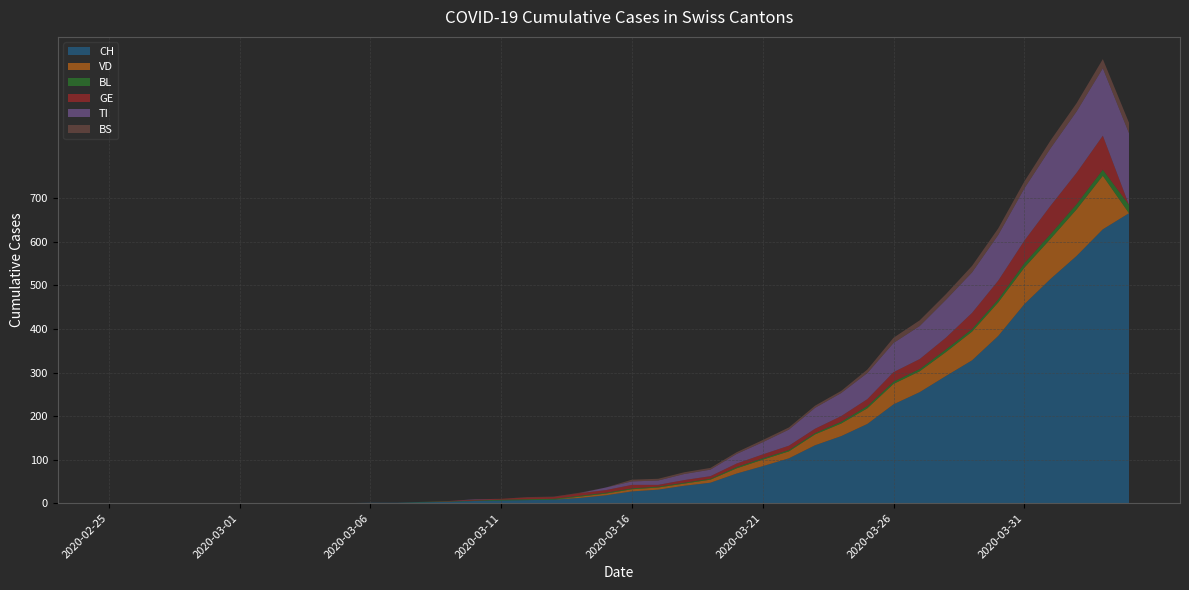

Reading right to left, transcribe all the data shown in this chart.

CH: 2020-04-04=666	2020-04-03=629	2020-04-02=568	2020-04-01=515	2020-03-31=457	2020-03-30=384	2020-03-29=328	2020-03-28=292	2020-03-27=255	2020-03-26=227	2020-03-25=182	2020-03-24=154	2020-03-23=133	2020-03-22=103	2020-03-21=85	2020-03-20=68	2020-03-19=47	2020-03-18=40	2020-03-17=31	2020-03-16=27	2020-03-15=18	2020-03-14=12	2020-03-13=8	2020-03-12=7	2020-03-11=6	2020-03-10=5	2020-03-09=3	2020-03-08=2	2020-03-07=1	2020-03-06=1	2020-03-05=0	2020-03-04=0	2020-03-03=0	2020-03-02=0	2020-03-01=0	2020-02-29=0	2020-02-28=0	2020-02-27=0	2020-02-26=0	2020-02-25=0
VD: 2020-04-04=0	2020-04-03=123	2020-04-02=107	2020-04-01=92	2020-03-31=84	2020-03-30=77	2020-03-29=66	2020-03-28=55	2020-03-27=48	2020-03-26=47	2020-03-25=36	2020-03-24=29	2020-03-23=25	2020-03-22=16	2020-03-21=15	2020-03-20=12	2020-03-19=7	2020-03-18=5	2020-03-17=5	2020-03-16=5	2020-03-15=4	2020-03-14=3	2020-03-13=0	2020-03-12=0	2020-03-11=0	2020-03-10=0	2020-03-09=0	2020-03-08=0	2020-03-07=0	2020-03-06=0	2020-03-05=0	2020-03-04=0	2020-03-03=0	2020-03-02=0	2020-03-01=0	2020-02-29=0	2020-02-28=0	2020-02-27=0	2020-02-26=0	2020-02-25=0
BL: 2020-04-04=19	2020-04-03=14	2020-04-02=12	2020-04-01=11	2020-03-31=10	2020-03-30=7	2020-03-29=6	2020-03-28=6	2020-03-27=5	2020-03-26=5	2020-03-25=5	2020-03-24=4	2020-03-23=3	2020-03-22=3	2020-03-21=3	2020-03-20=3	2020-03-19=2	2020-03-18=2	2020-03-17=2	2020-03-16=2	2020-03-15=2	2020-03-14=2	2020-03-13=2	2020-03-12=2	2020-03-11=2	2020-03-10=1	2020-03-09=1	2020-03-08=1	2020-03-07=0	2020-03-06=0	2020-03-05=0	2020-03-04=0	2020-03-03=0	2020-03-02=0	2020-03-01=0	2020-02-29=0	2020-02-28=0	2020-02-27=0	2020-02-26=0	2020-02-25=0
GE: 2020-04-04=0	2020-04-03=78	2020-04-02=72	2020-04-01=65	2020-03-31=52	2020-03-30=43	2020-03-29=37	2020-03-28=27	2020-03-27=23	2020-03-26=22	2020-03-25=16	2020-03-24=13	2020-03-23=10	2020-03-22=10	2020-03-21=9	2020-03-20=8	2020-03-19=6	2020-03-18=6	2020-03-17=4	2020-03-16=8	2020-03-15=6	2020-03-14=6	2020-03-13=4	2020-03-12=4	2020-03-11=2	2020-03-10=2	2020-03-09=1	2020-03-08=0	2020-03-07=0	2020-03-06=0	2020-03-05=0	2020-03-04=0	2020-03-03=0	2020-03-02=0	2020-03-01=0	2020-02-29=0	2020-02-28=0	2020-02-27=0	2020-02-26=0	2020-02-25=0
TI: 2020-04-04=165	2020-04-03=155	2020-04-02=141	2020-04-01=132	2020-03-31=120	2020-03-30=105	2020-03-29=93	2020-03-28=87	2020-03-27=76	2020-03-26=67	2020-03-25=60	2020-03-24=53	2020-03-23=48	2020-03-22=37	2020-03-21=28	2020-03-20=22	2020-03-19=15	2020-03-18=14	2020-03-17=10	2020-03-16=8	2020-03-15=6	2020-03-14=0	2020-03-13=0	2020-03-12=0	2020-03-11=0	2020-03-10=1	2020-03-09=0	2020-03-08=0	2020-03-07=0	2020-03-06=0	2020-03-05=0	2020-03-04=0	2020-03-03=0	2020-03-02=0	2020-03-01=0	2020-02-29=0	2020-02-28=0	2020-02-27=0	2020-02-26=0	2020-02-25=0
BS: 2020-04-04=24	2020-04-03=21	2020-04-02=19	2020-04-01=18	2020-03-31=16	2020-03-30=15	2020-03-29=15	2020-03-28=13	2020-03-27=13	2020-03-26=12	2020-03-25=8	2020-03-24=5	2020-03-23=5	2020-03-22=5	2020-03-21=5	2020-03-20=4	2020-03-19=4	2020-03-18=4	2020-03-17=4	2020-03-16=4	2020-03-15=0	2020-03-14=1	2020-03-13=1	2020-03-12=1	2020-03-11=0	2020-03-10=0	2020-03-09=0	2020-03-08=0	2020-03-07=0	2020-03-06=0	2020-03-05=0	2020-03-04=0	2020-03-03=0	2020-03-02=0	2020-03-01=0	2020-02-29=0	2020-02-28=0	2020-02-27=0	2020-02-26=0	2020-02-25=0